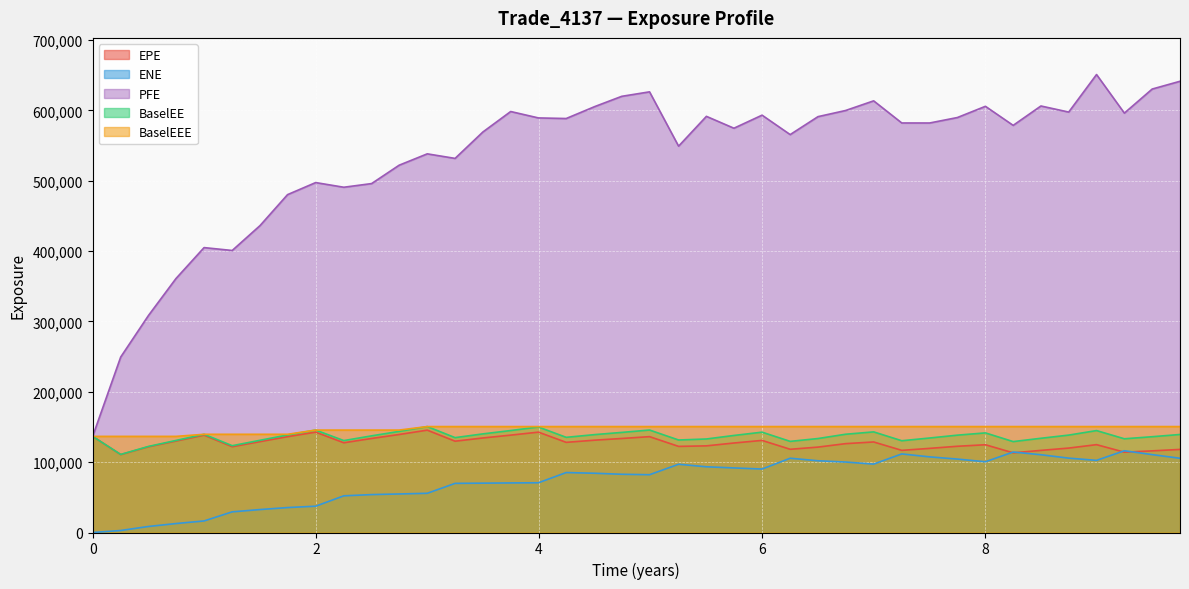

Which series has the largest total across all categories?

PFE